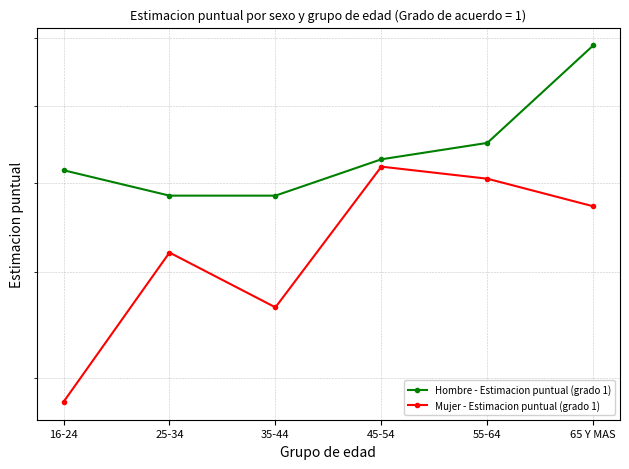

What is the difference between the Mujer - Estimacion puntual (grado 1) values at 25-34 and 16-24?

0.1